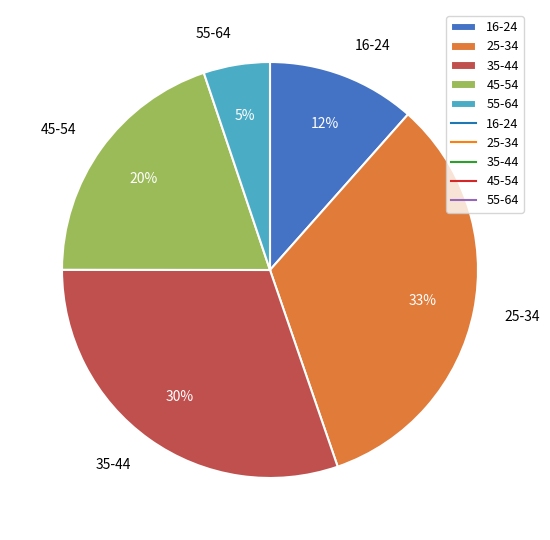

Is it true that 55-64 is 5% of the pie?

True